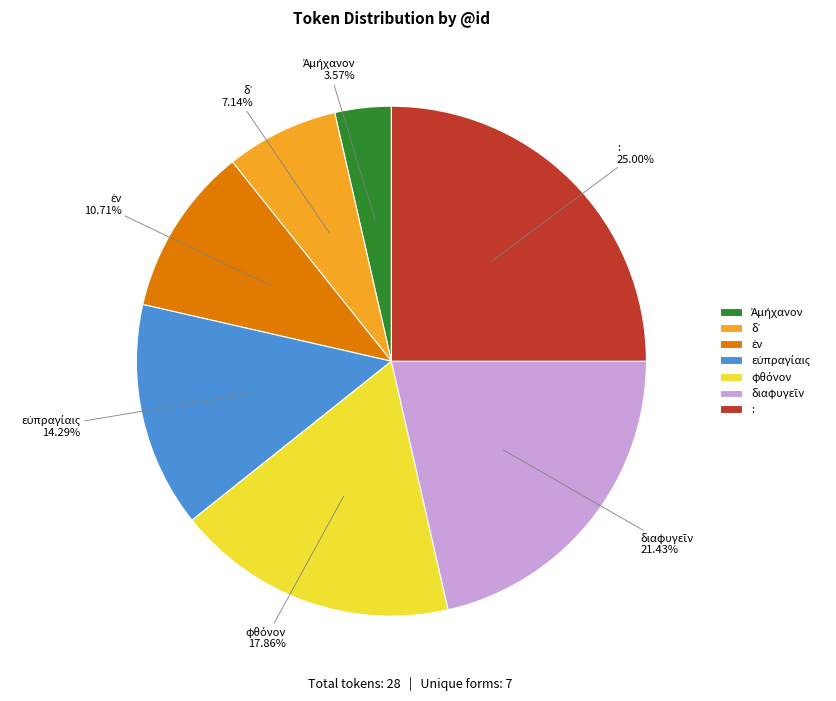

Is : the majority of the pie?

No